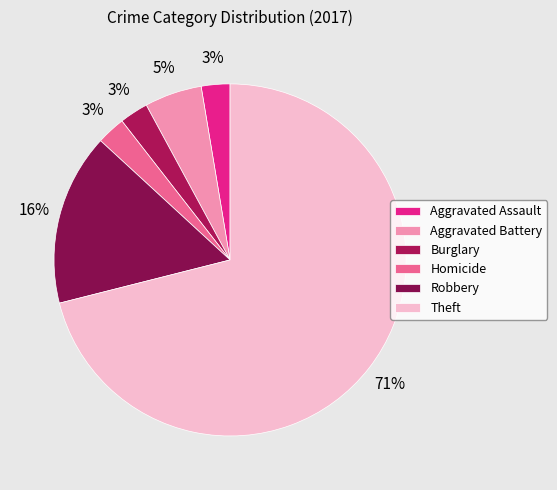

True or false: Burglary accounts for 1% of the total.

False